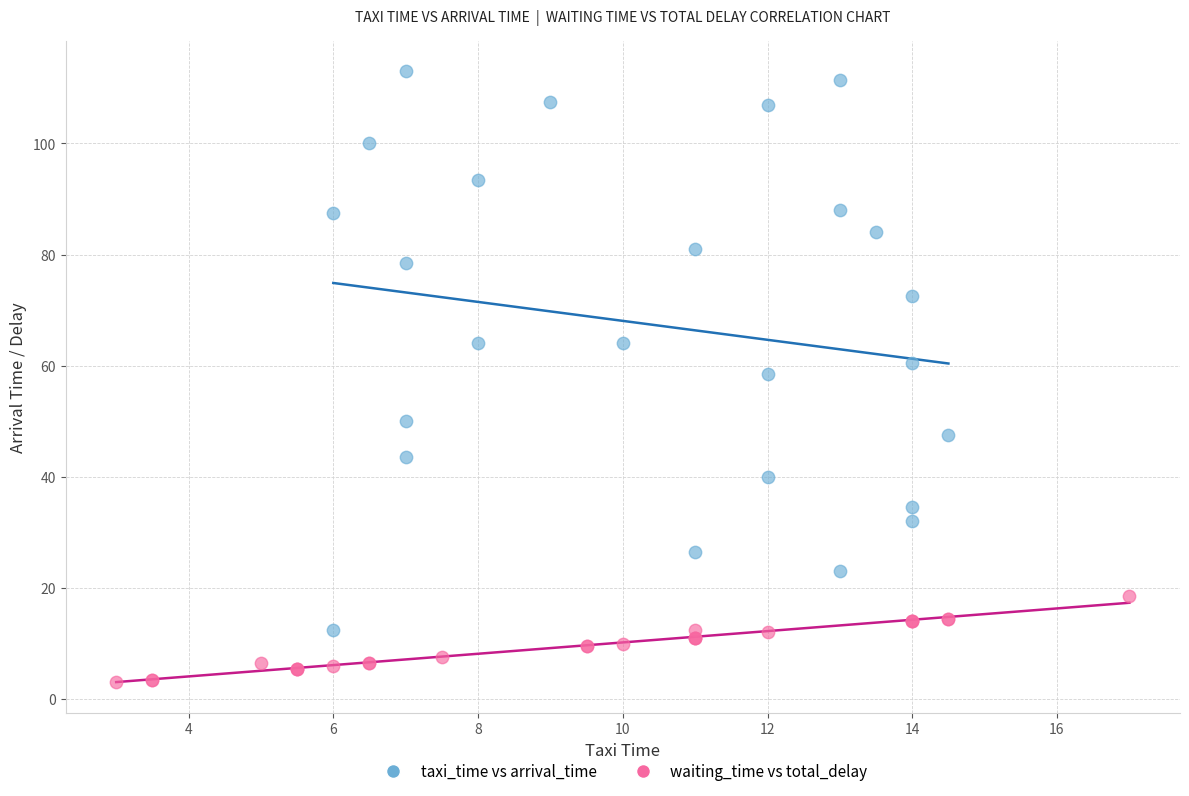

Which series reaches the maximum Y coordinate?

taxi_time vs arrival_time